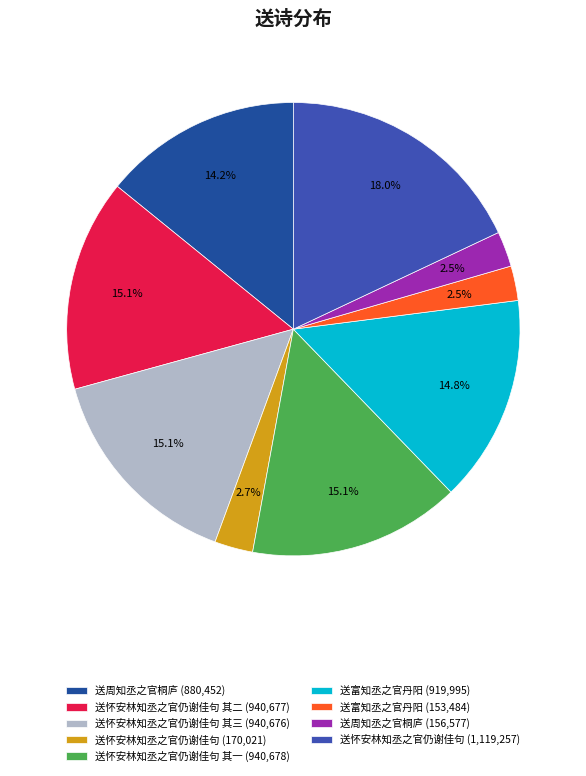

To the nearest percent, what is the difference between the largest and smallest slice percentages?

16%